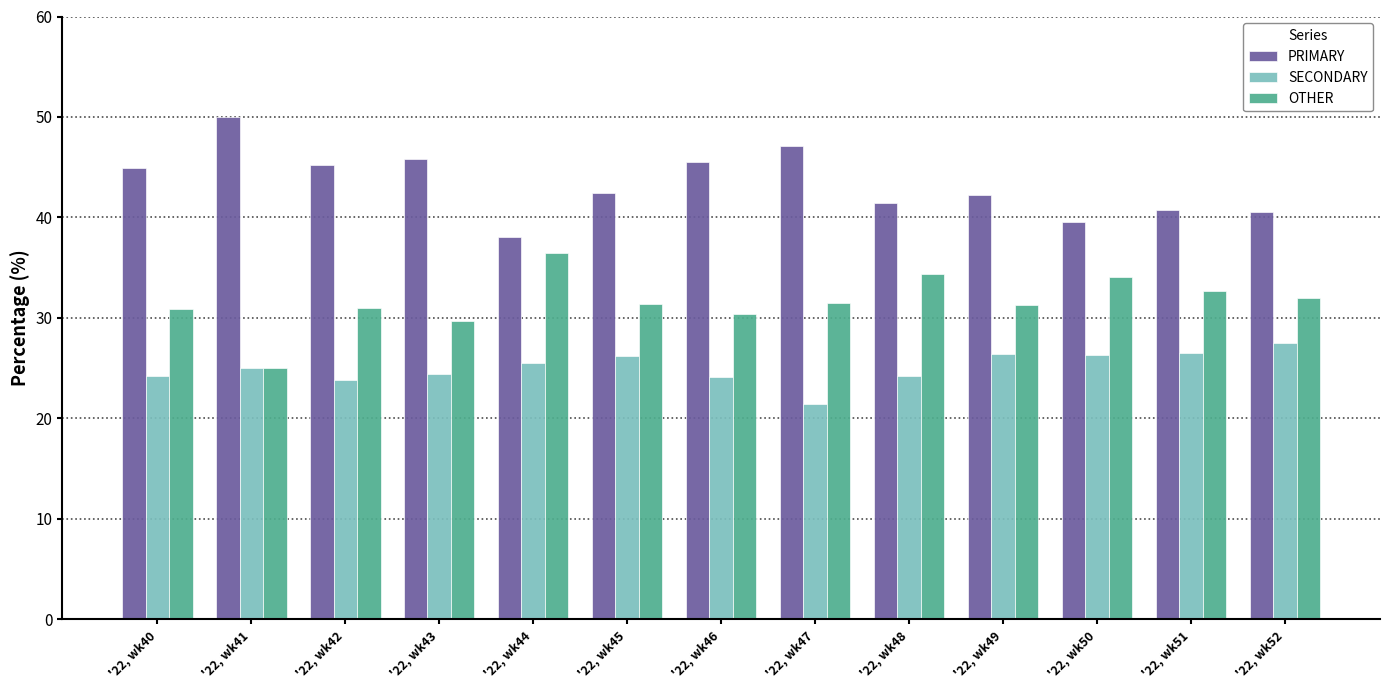

What is the maximum value for PRIMARY?

50.0